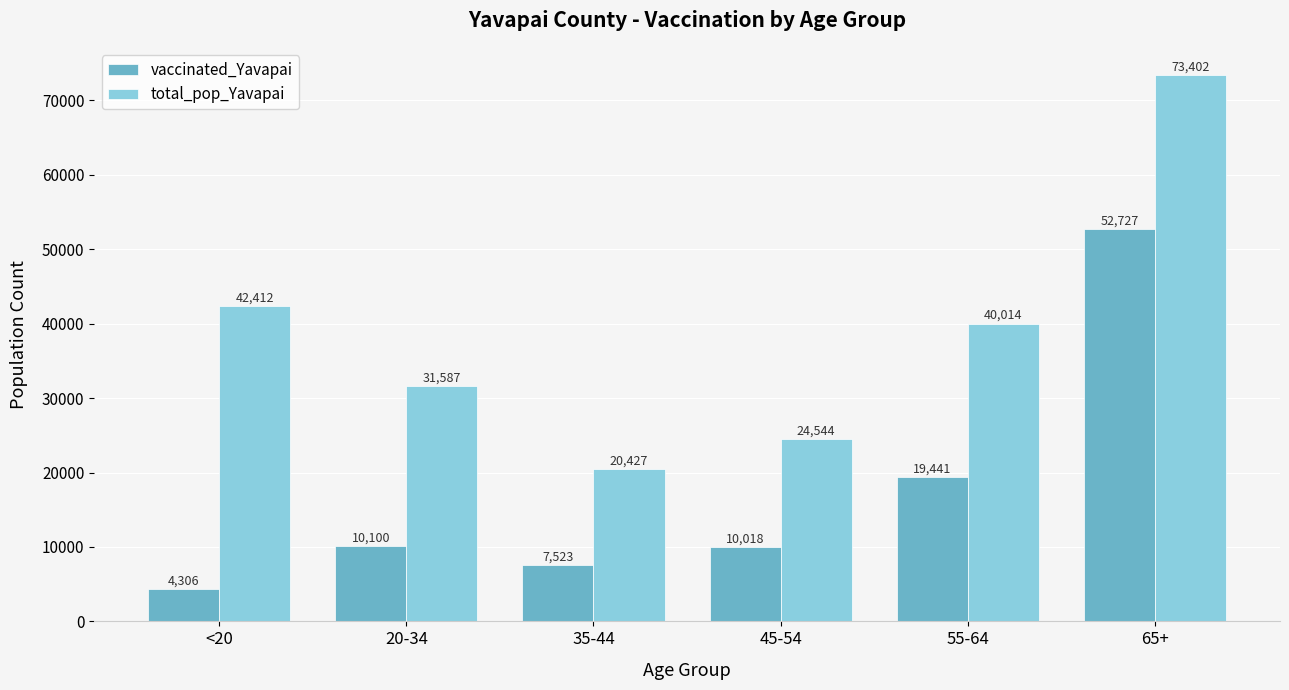

Which category has the lowest value in the vaccinated_Yavapai series?

<20